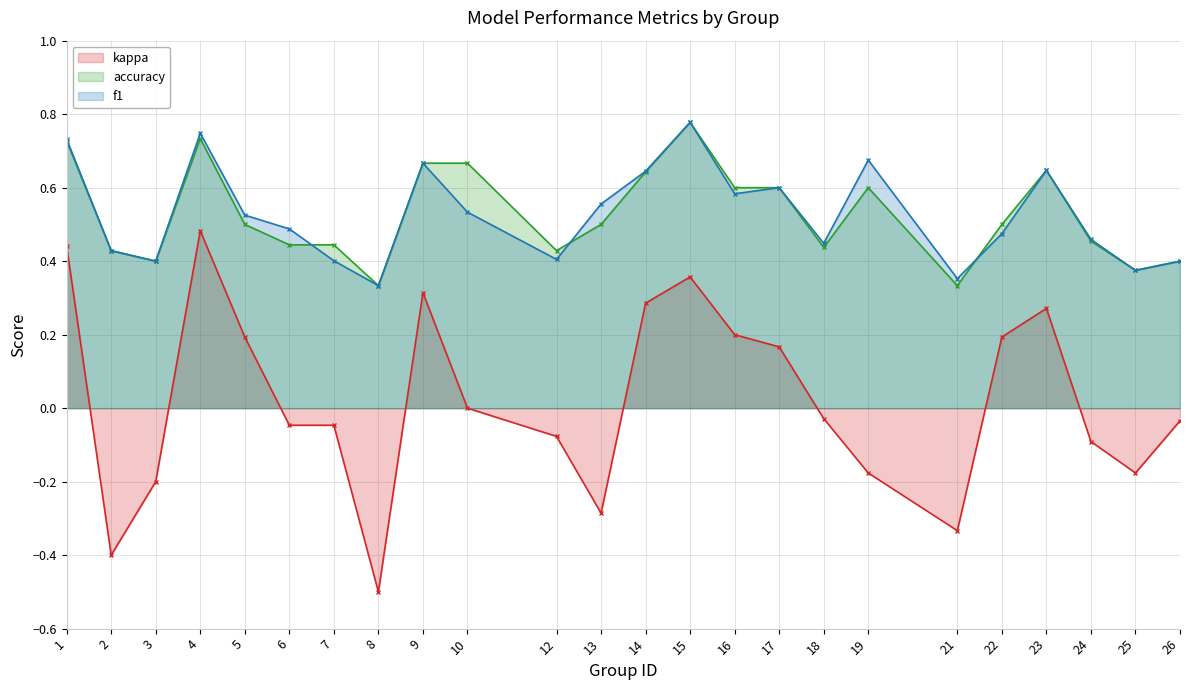

What are all the series names shown in the legend?

kappa, accuracy, f1